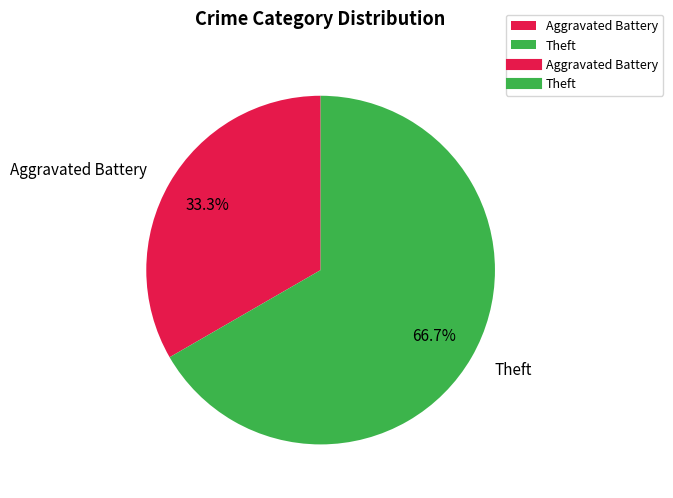

What is the majority slice?

Theft